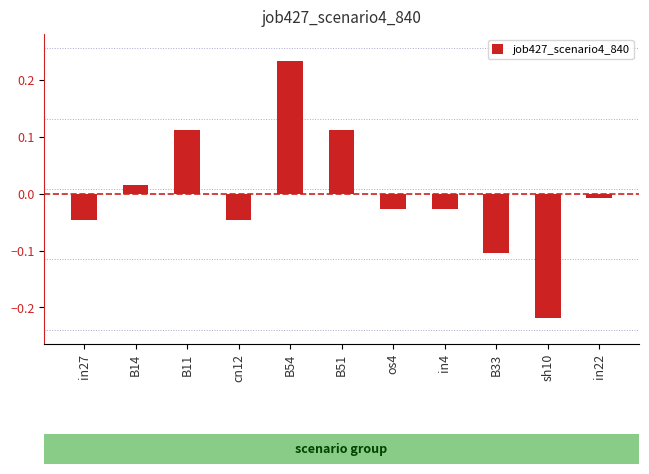

What is the difference between the maximum and minimum values?

0.5